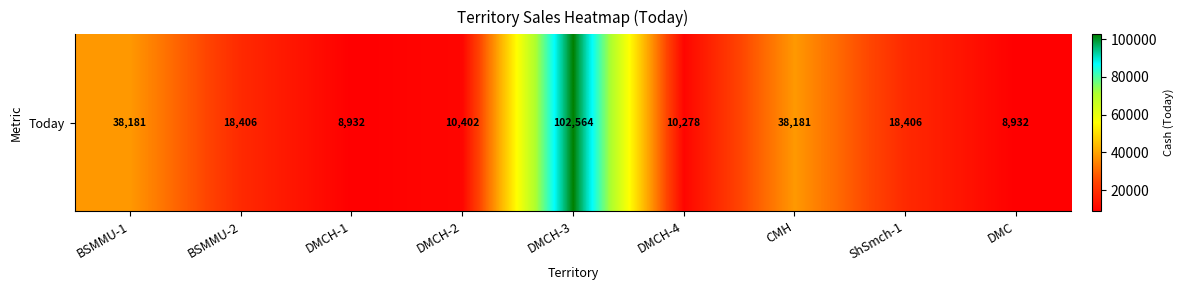

Which category has the highest value across all series?

DMCH-3